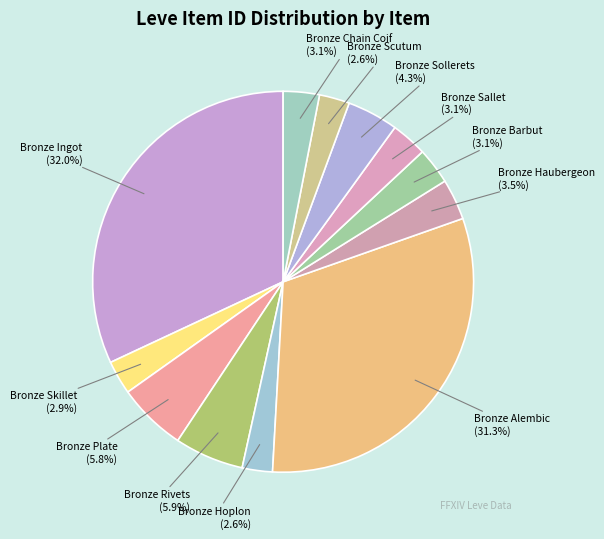

To the nearest percent, what portion does Bronze Skillet represent?

3%